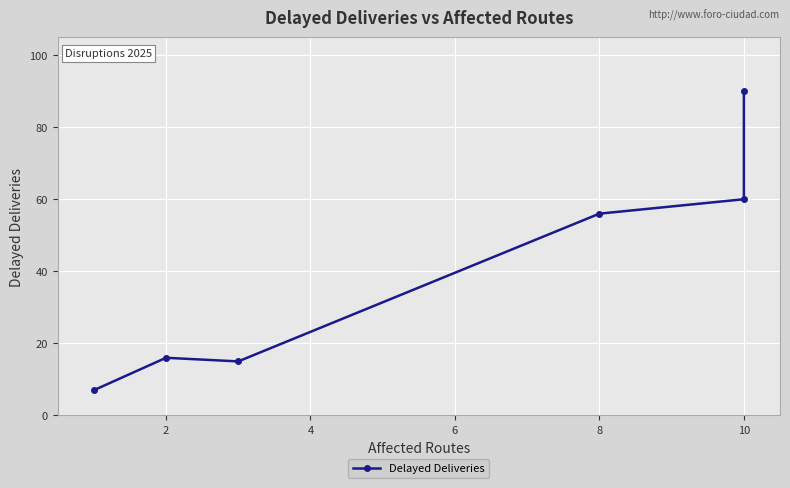

How many lines are shown in the chart?

1